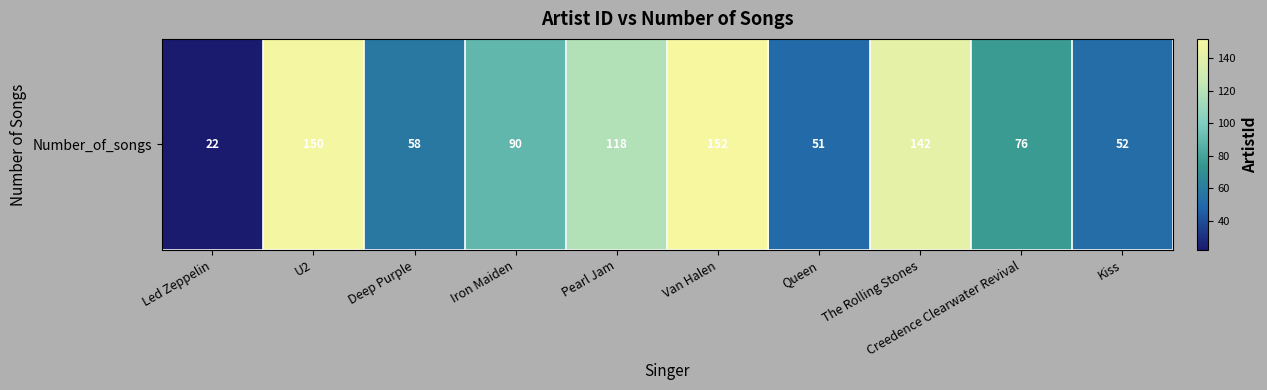

At which category does the chart reach its peak across all series?

Van Halen